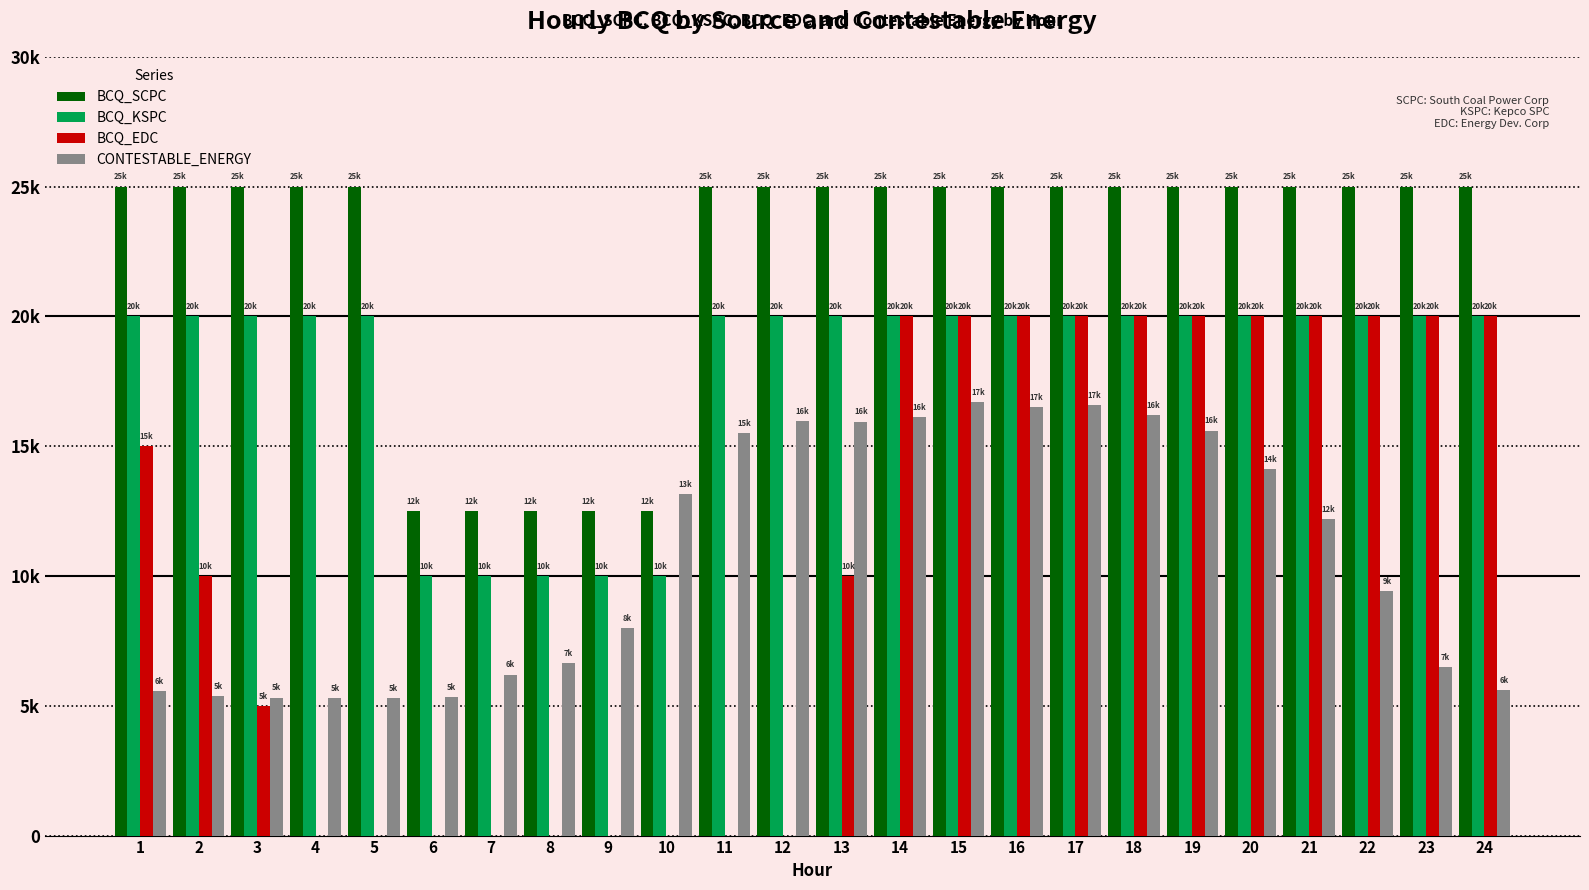

What is the difference between the maximum and second lowest values in the CONTESTABLE_ENERGY series?

11401.5